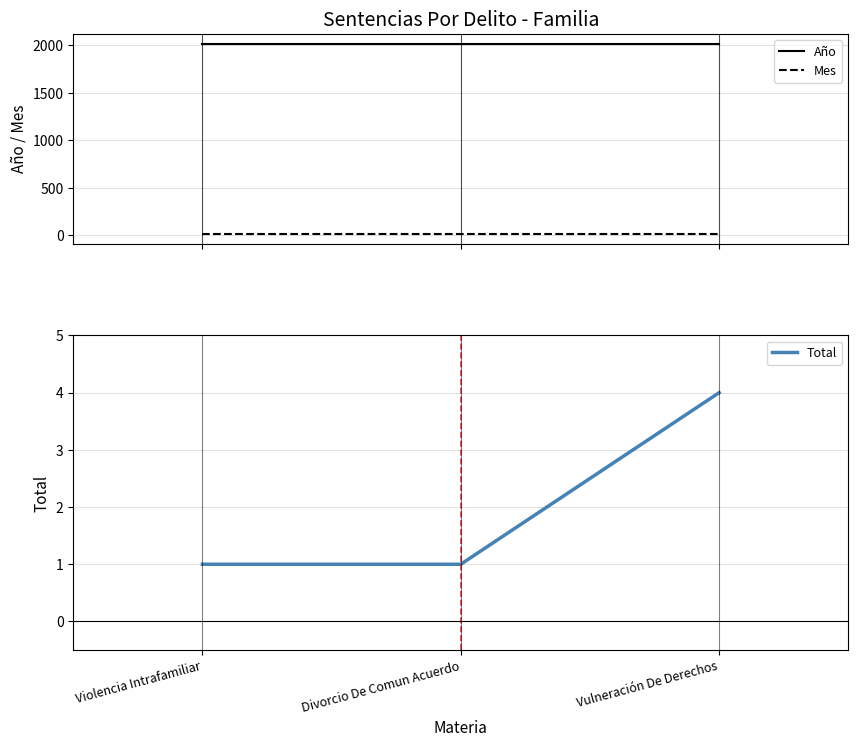

Is the value of Año at Divorcio De Comun Acuerdo greater than the value of Total at Divorcio De Comun Acuerdo?

Yes